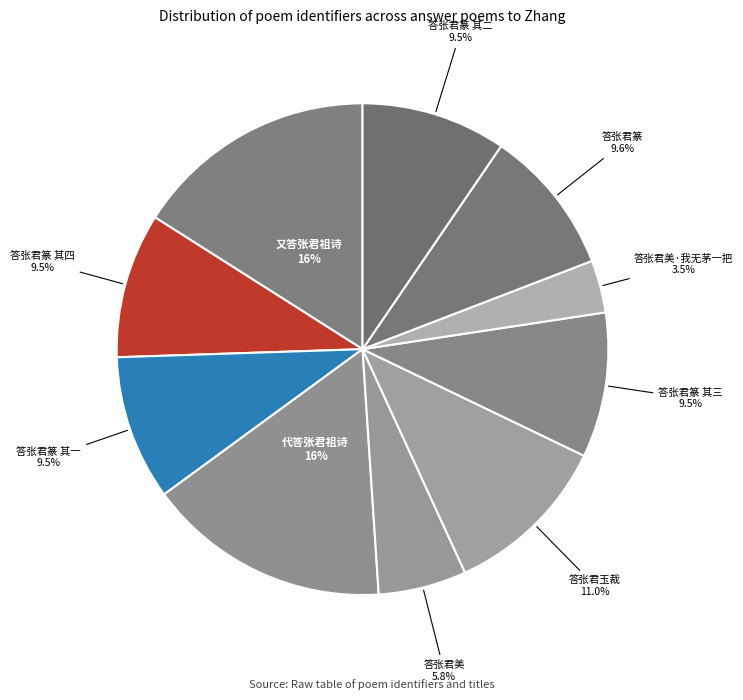

How many slices are in this pie chart?

10